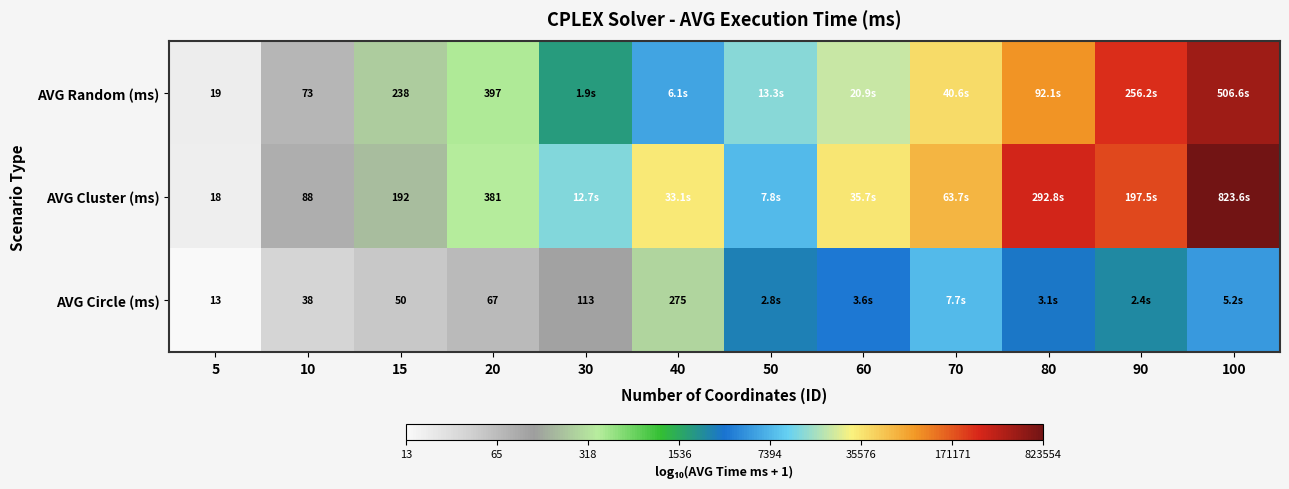

Rank the series at 15 from lowest to highest value.

AVG Circle (ms), AVG Cluster (ms), AVG Random (ms)